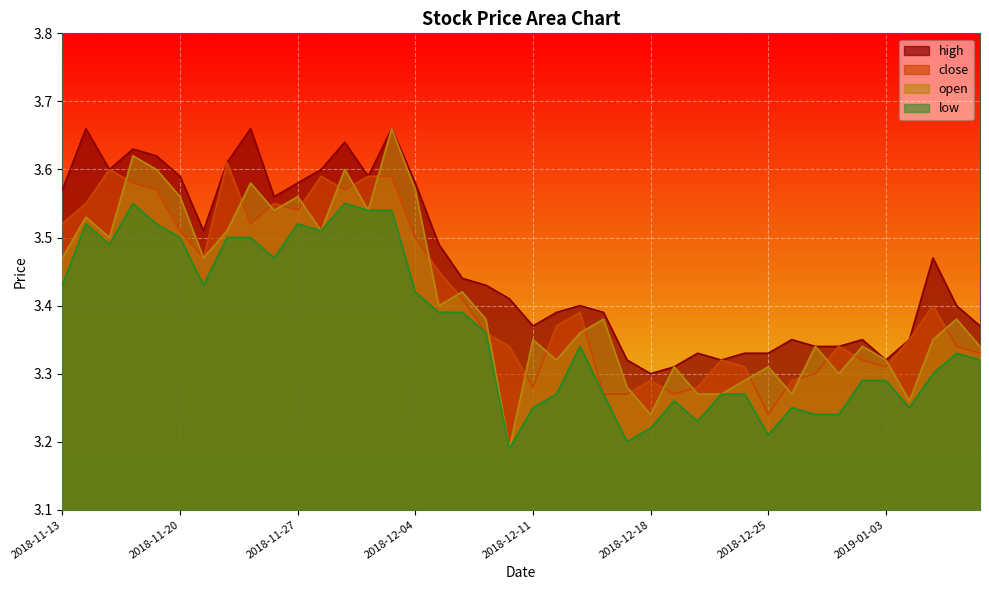

Which has a higher value, 2019-01-08 or 2018-12-24?

2019-01-08